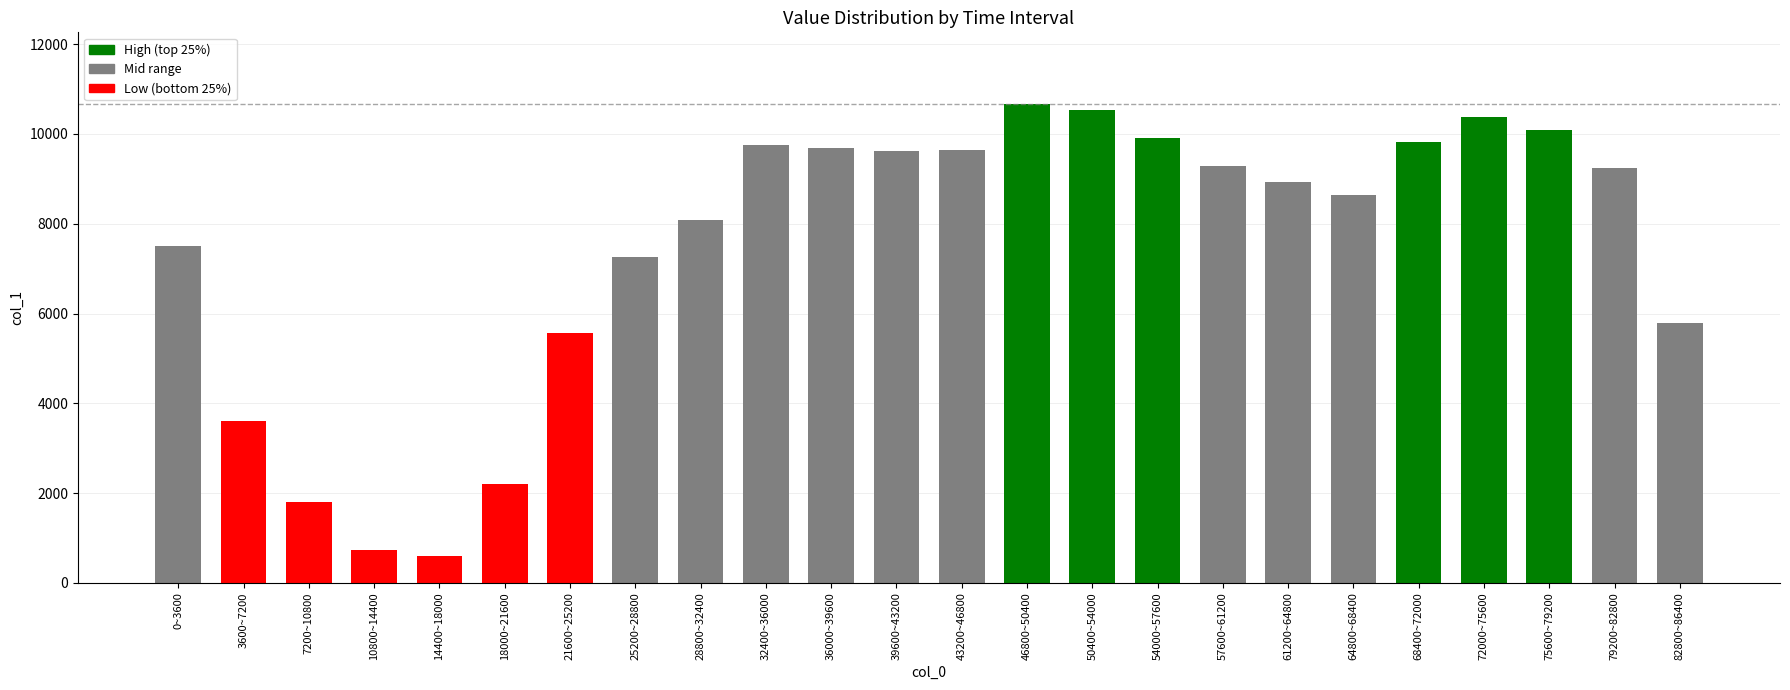

What is the smallest value displayed?

588